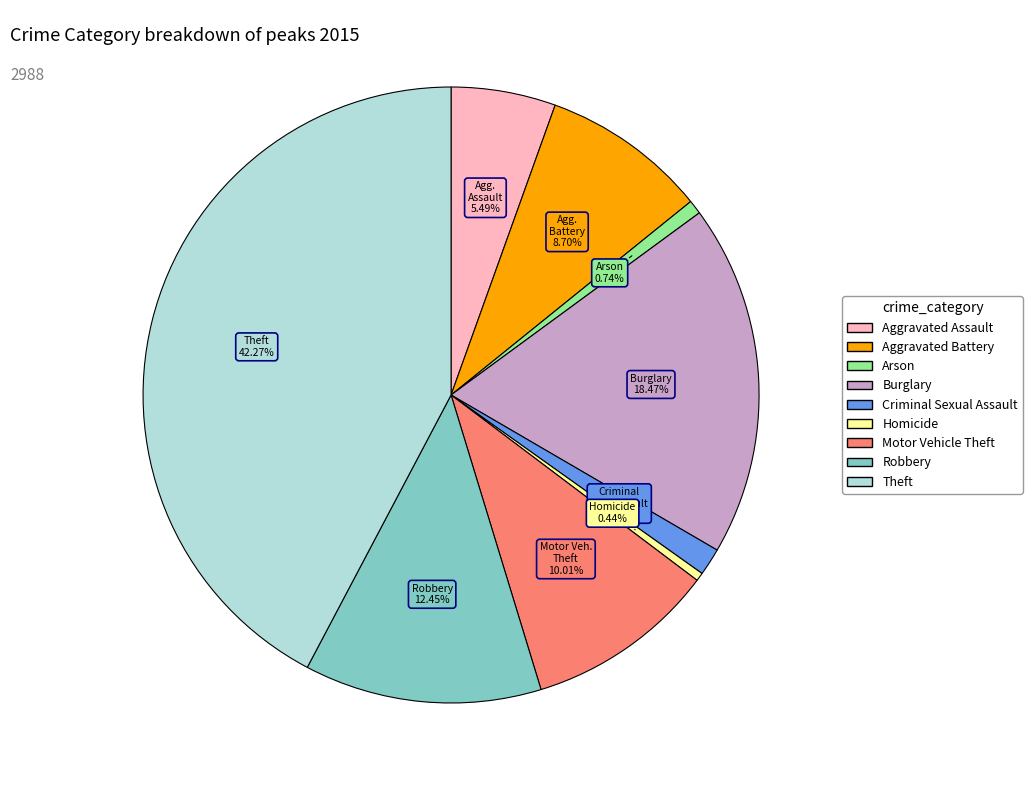

Is it true that Robbery is 12% of the pie?

True